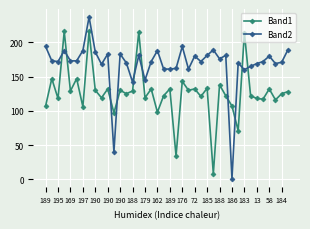

Which series has the largest total across all categories?

Band2